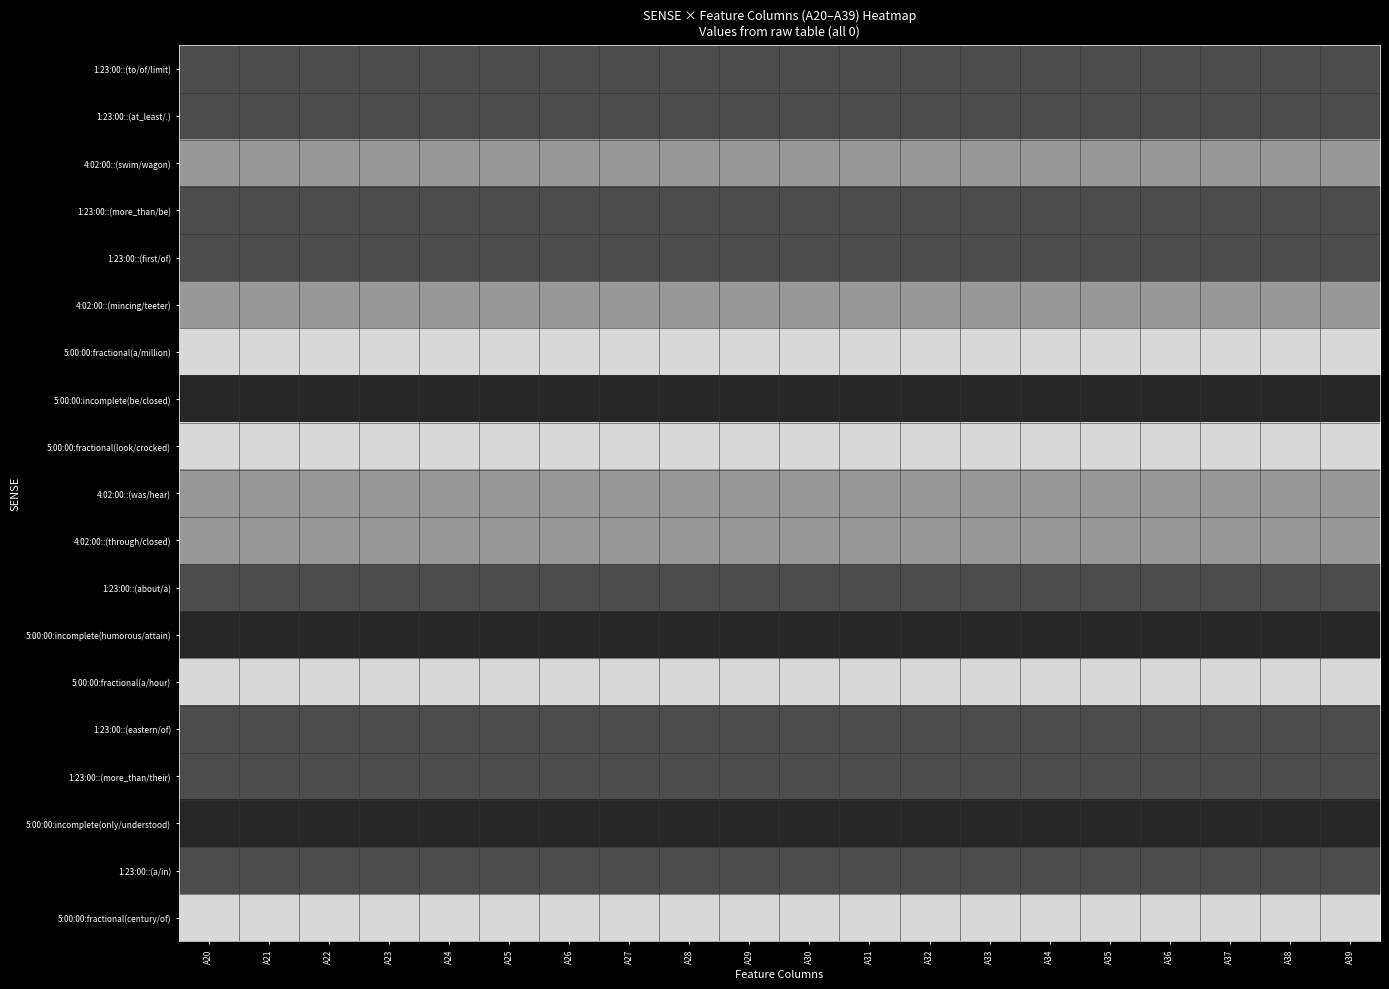

What is the total value across all series at A23?

8.7